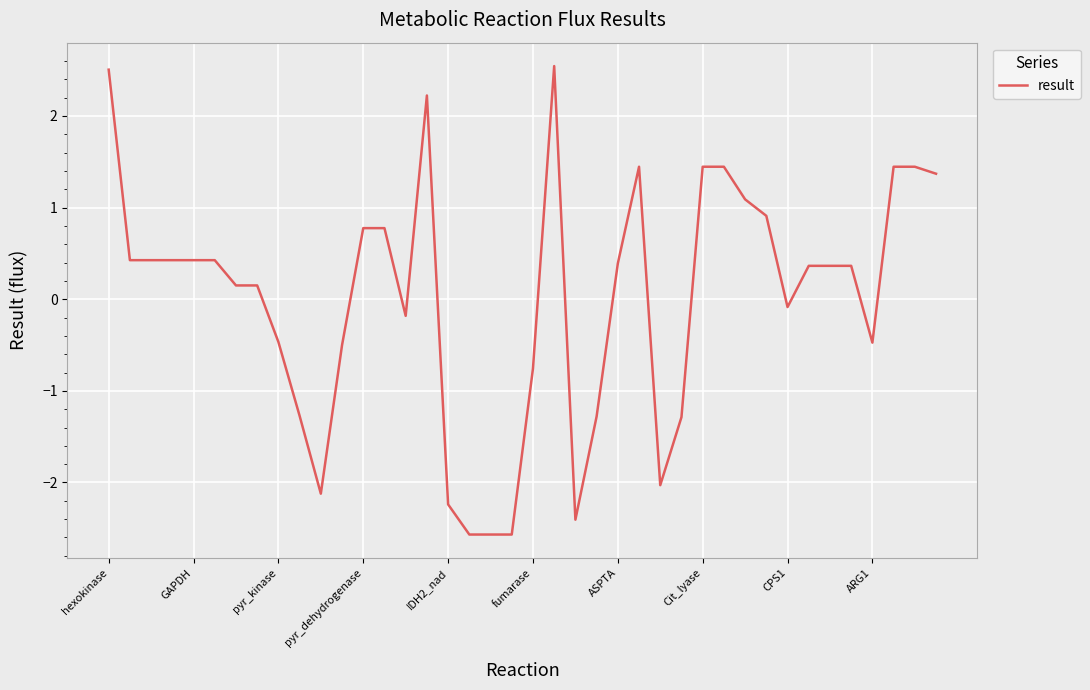

What is the maximum value shown in the chart?

2.5